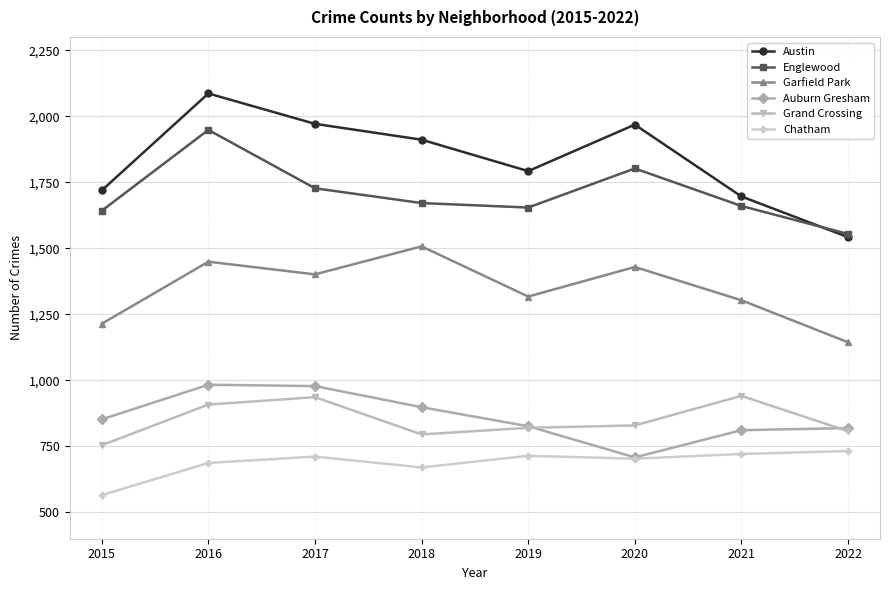

Does the chart have visible grid lines?

Yes